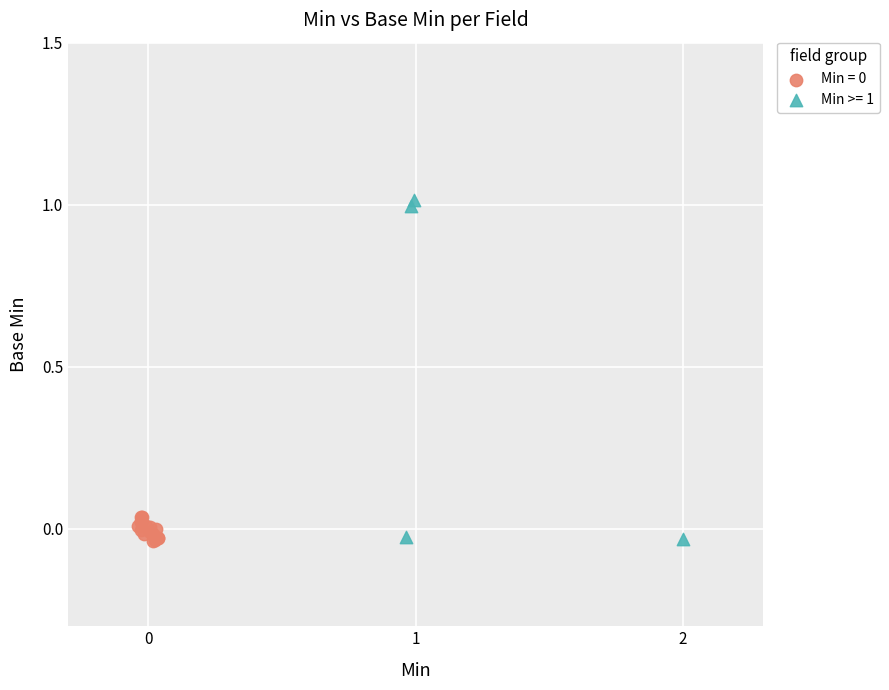

Which series contains the highest Y value?

Min >= 1